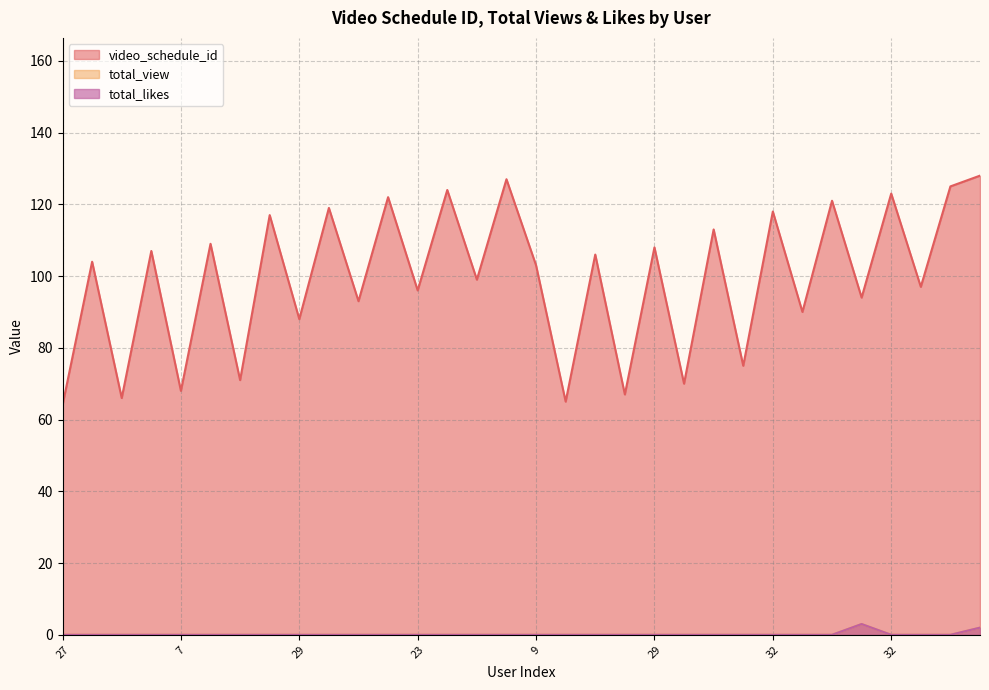

Reading right to left, list all the values displayed in this chart.

video_schedule_id: 128	125	97	123	94	121	90	118	75	113	70	108	67	106	65	103	127	99	124	96	122	93	119	88	117	71	109	68	107	66	104	64
total_view: 2	0	0	0	3	0	0	0	0	0	0	0	0	0	0	0	0	0	0	0	0	0	0	0	0	0	0	0	0	0	0	0
total_likes: 2	0	0	0	3	0	0	0	0	0	0	0	0	0	0	0	0	0	0	0	0	0	0	0	0	0	0	0	0	0	0	0